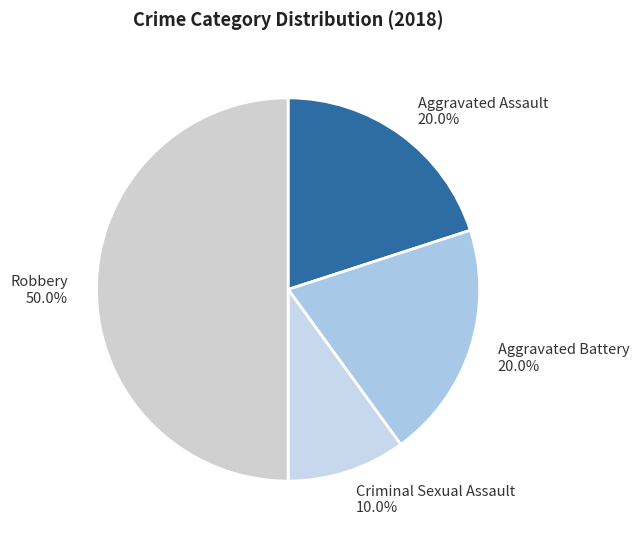

The Aggravated Assault slice represents 20% of the pie. True or false?

True